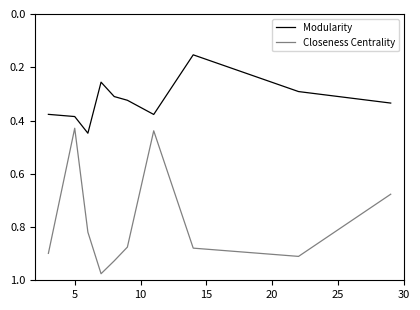

List the series in order of their peak value, highest first.

Closeness Centrality, Modularity